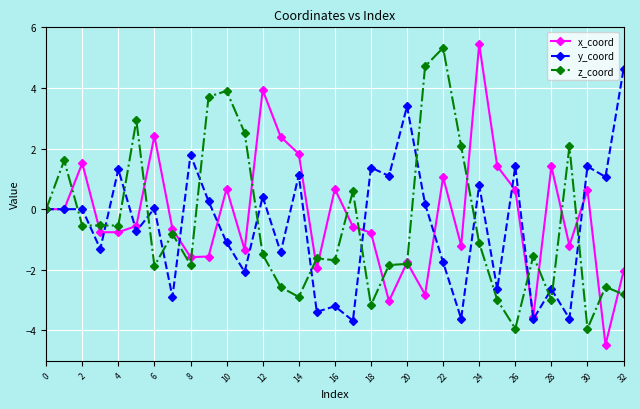

What is the value of the z_coord point at the 26th from the left?

-3.0